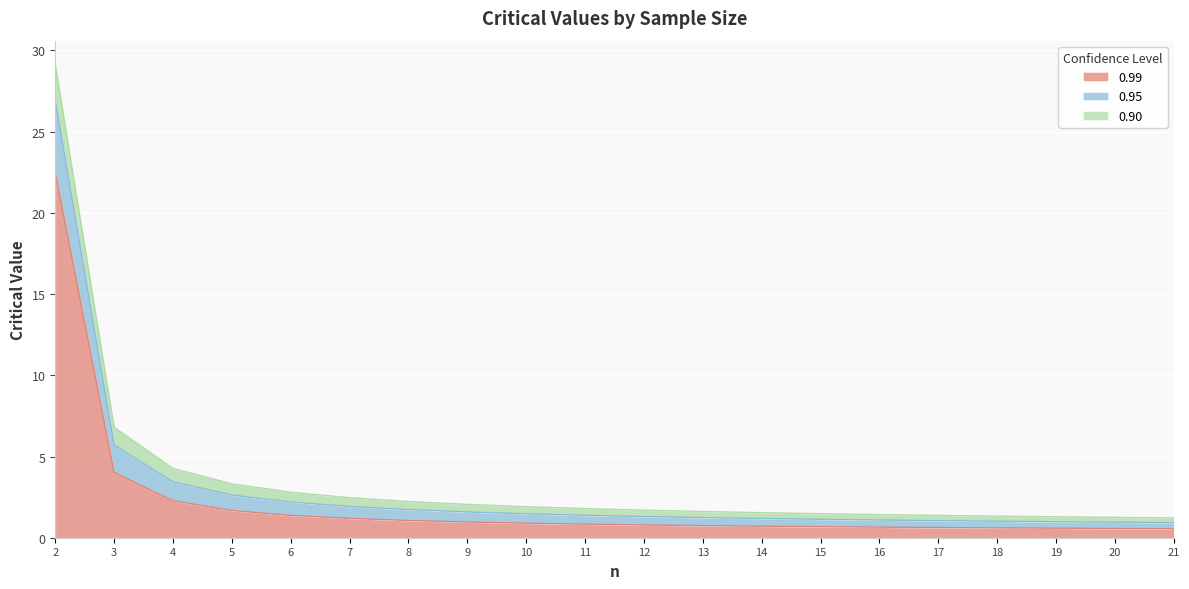

Is it true that 0.99 equals 0.7 at 13?

True